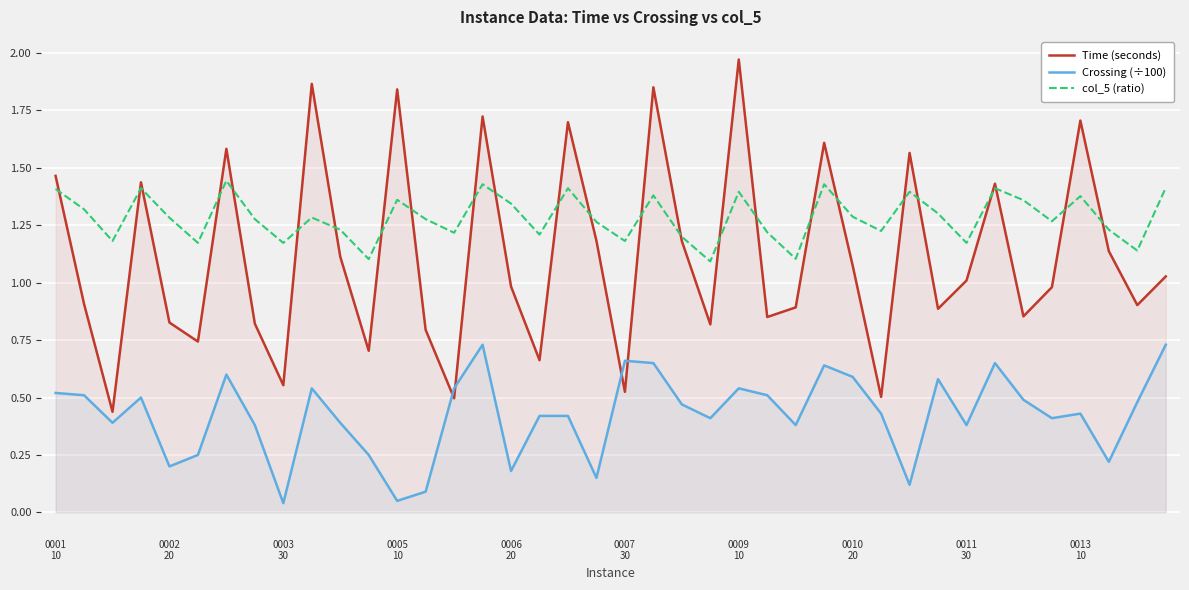

Which series has the widest spread of values?

Time (seconds)